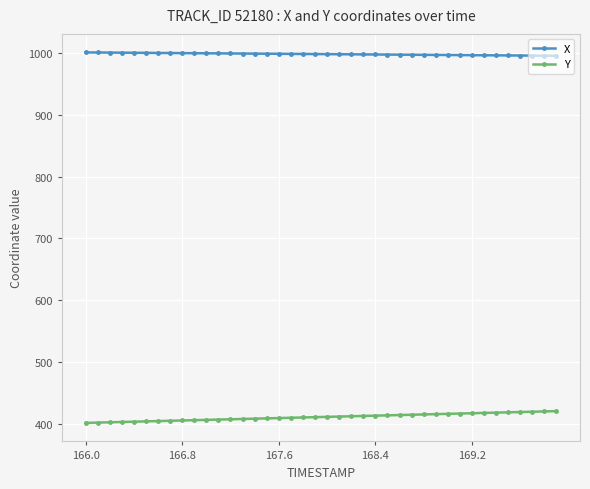

Which series has the largest total across all categories?

X